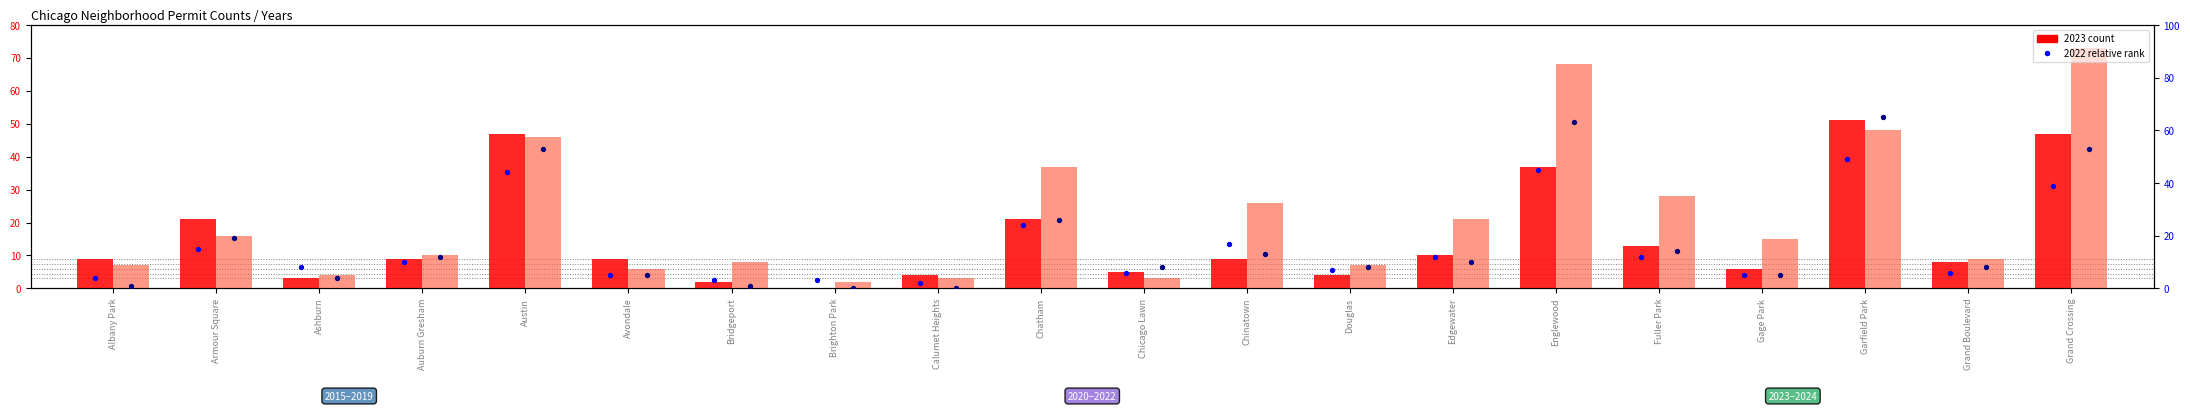

At how many categories does at least one series exceed 56?

2